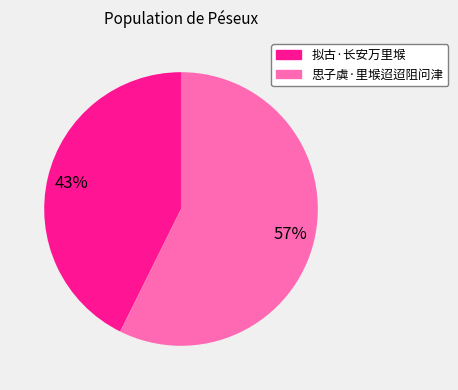

What is the largest slice in the pie chart?

思子虡·里堠迢迢阻问津